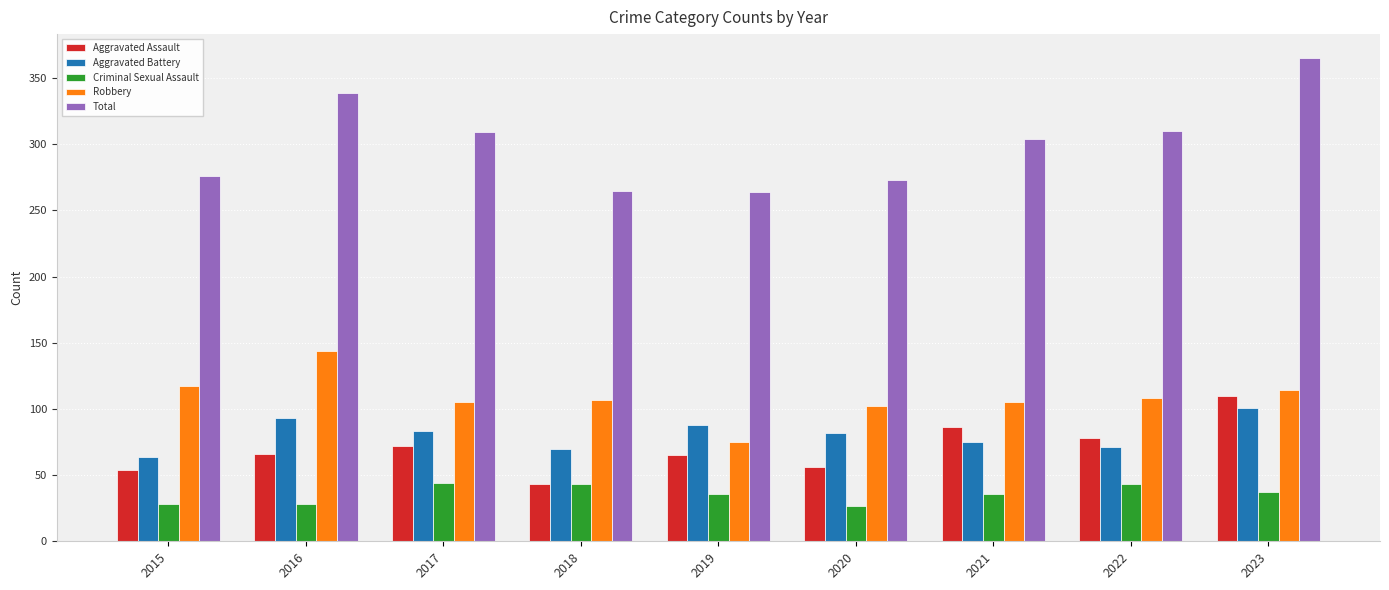

What is the total value across all series at 2022?

610